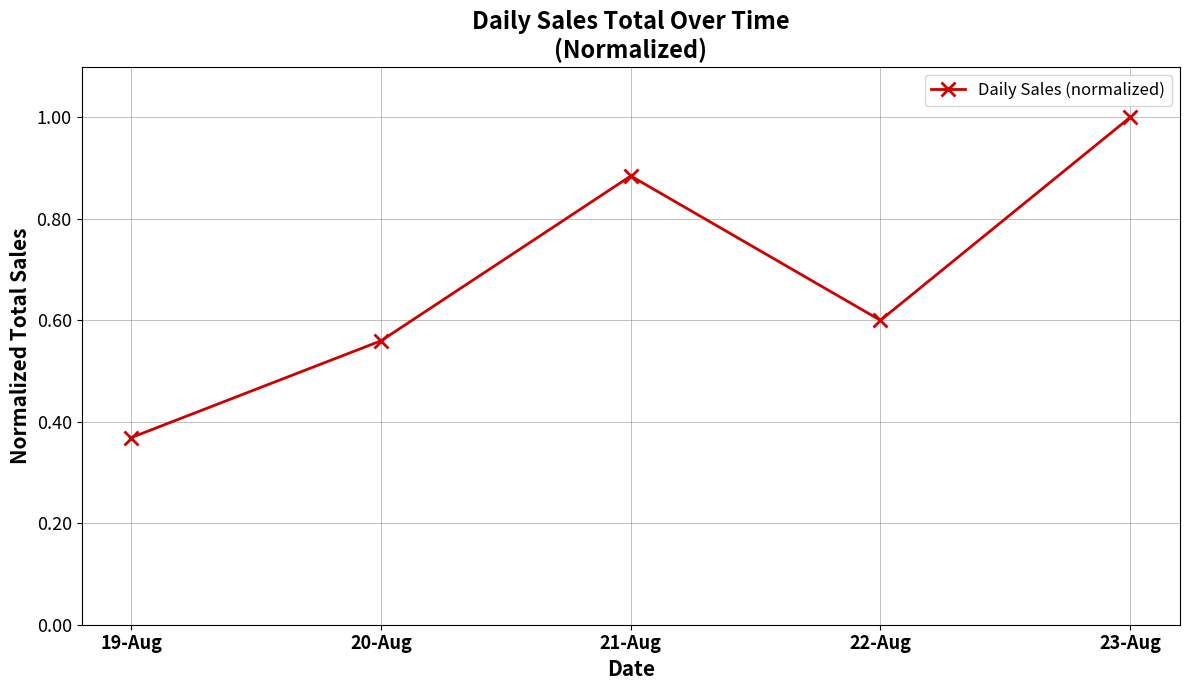

Rank the categories by value from lowest to highest.

19-Aug, 20-Aug, 22-Aug, 21-Aug, 23-Aug